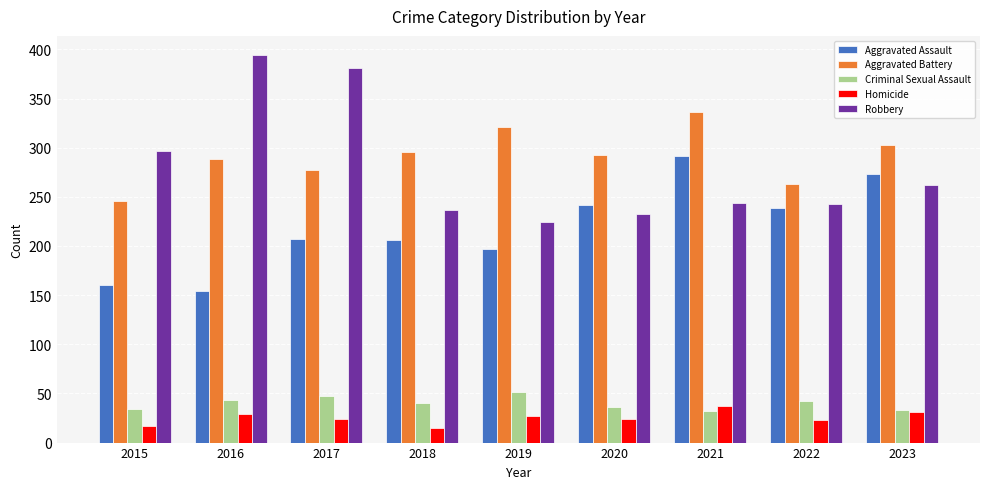

How many data points does each series have?

9